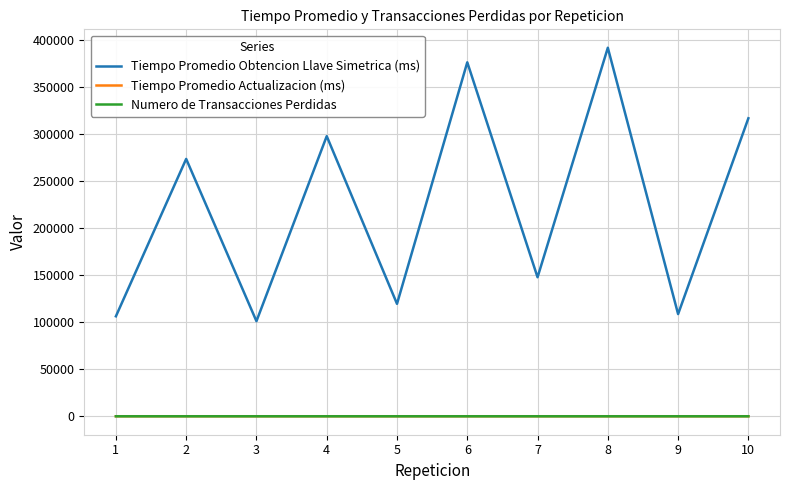

True or false: Tiempo Promedio Actualizacion (ms) and Tiempo Promedio Obtencion Llave Simetrica (ms) cross at least once.

False